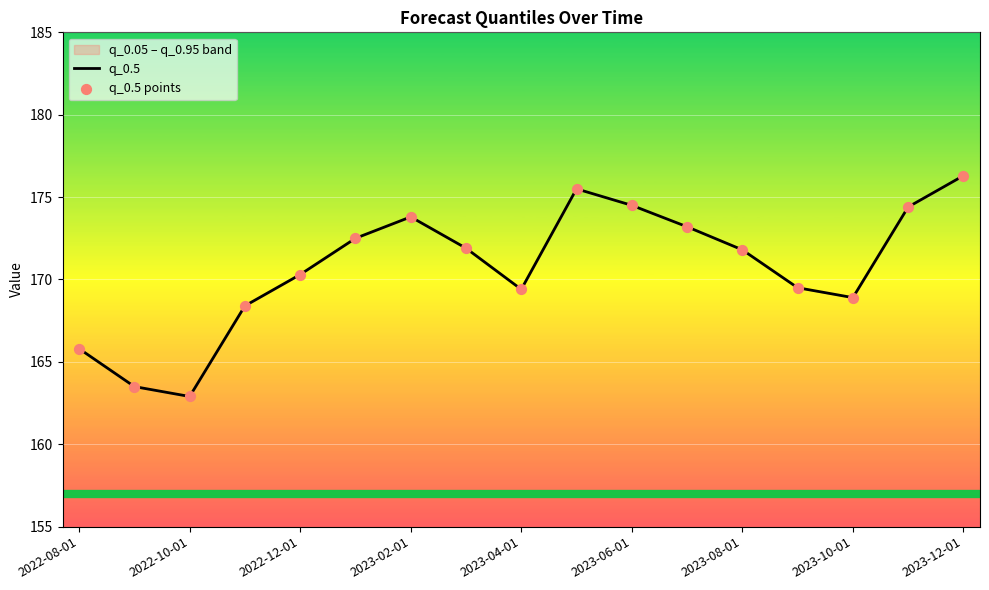

At how many categories does at least one series exceed 171?

9